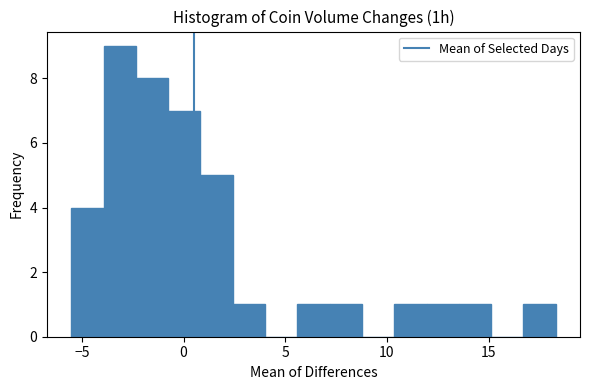

Read against the x-axis, roughly where is the centre of the tallest bar?

-3.0